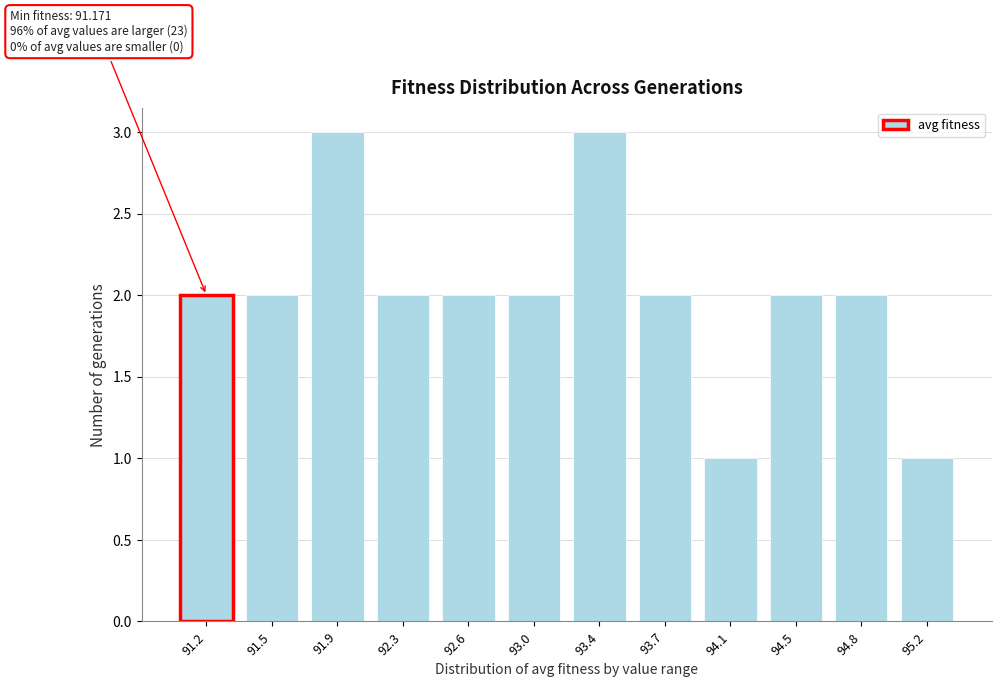

Reading left to right, extract all data points from this chart.

91.2=2	91.5=2	91.9=3	92.3=2	92.6=2	93.0=2	93.4=3	93.7=2	94.1=1	94.5=2	94.8=2	95.2=1